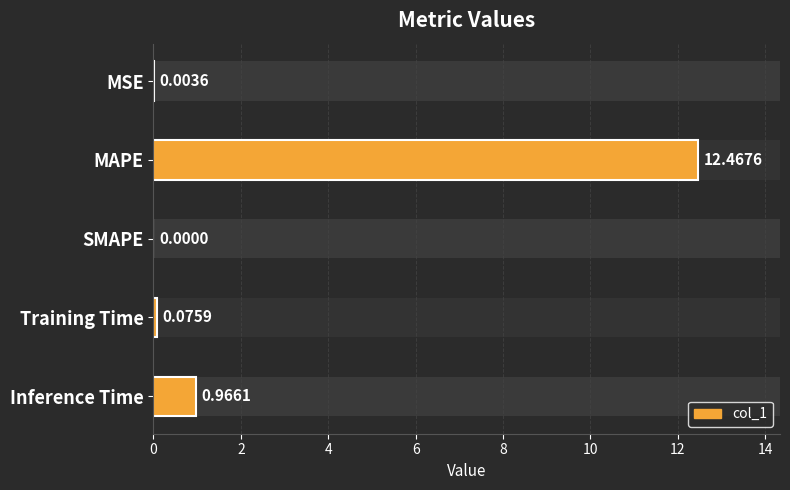

What is the average value?

2.7